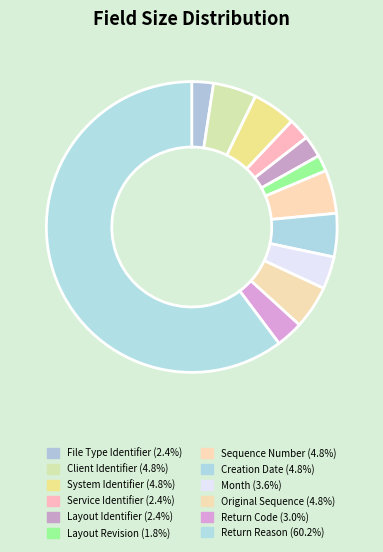

Is it true that Layout Revision is 2% of the pie?

True